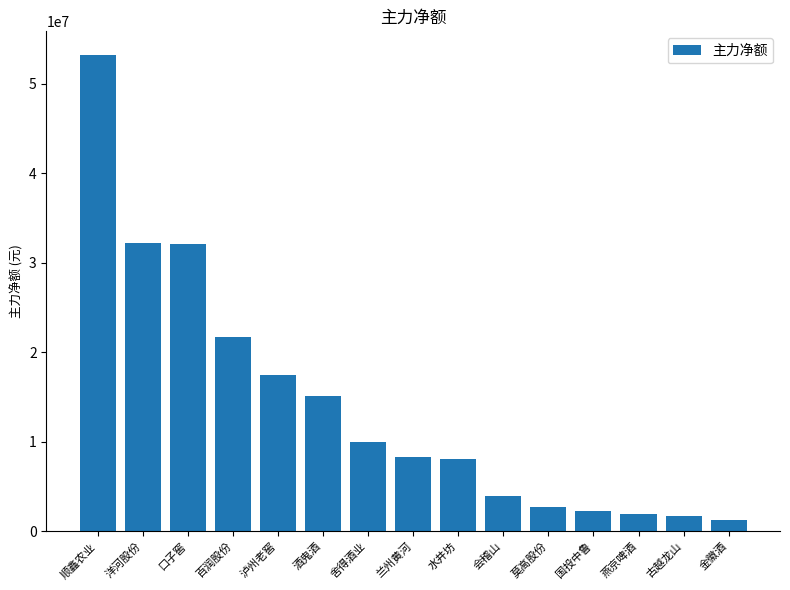

What is the difference between the maximum and second lowest values?

51435043